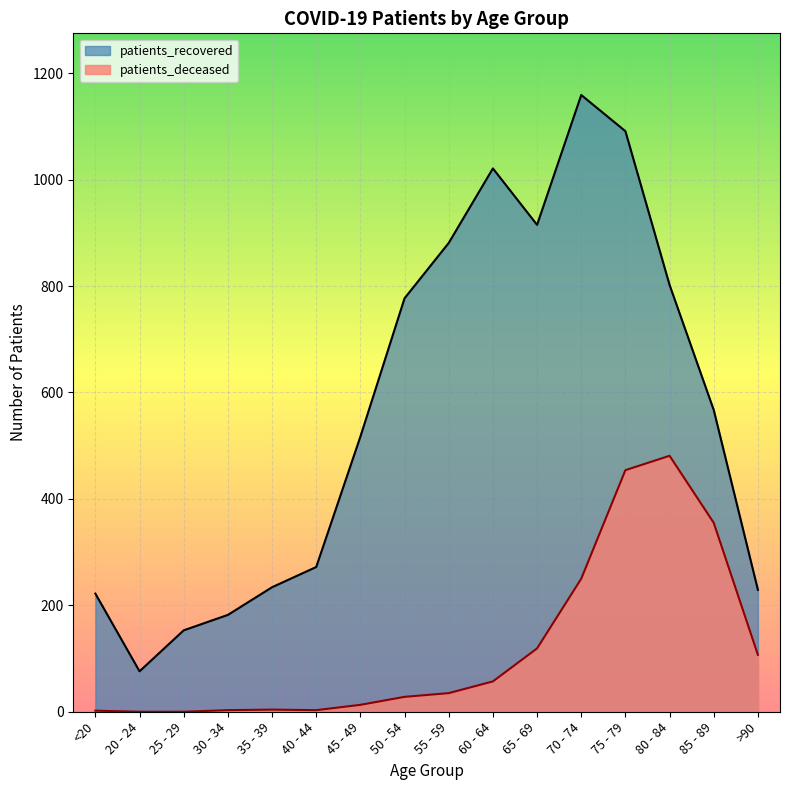

Rank the categories by patients_recovered value from lowest to highest.

20 - 24, 25 - 29, 30 - 34, <20, >90, 35 - 39, 40 - 44, 45 - 49, 85 - 89, 50 - 54, 80 - 84, 55 - 59, 65 - 69, 60 - 64, 75 - 79, 70 - 74